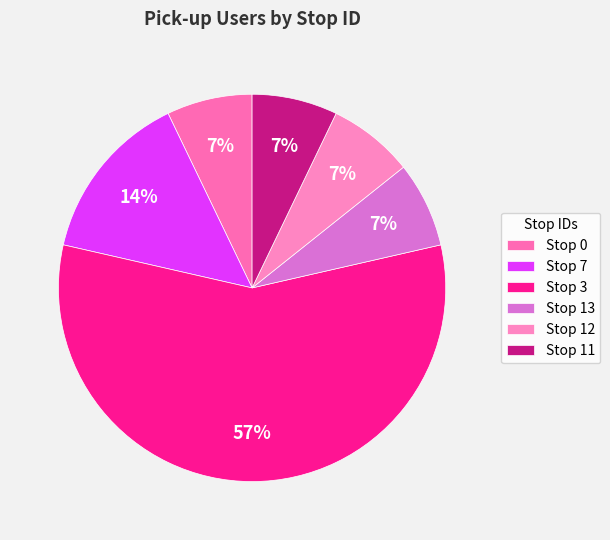

How many slices are in this pie chart?

6